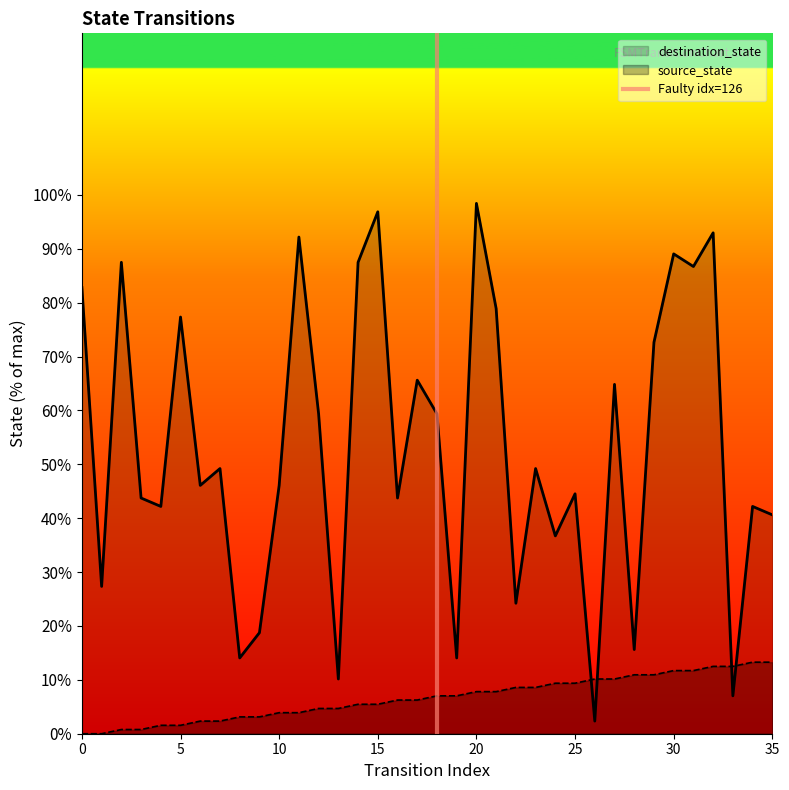

After their last crossing, which series has the higher values: destination_state or source_state?

destination_state